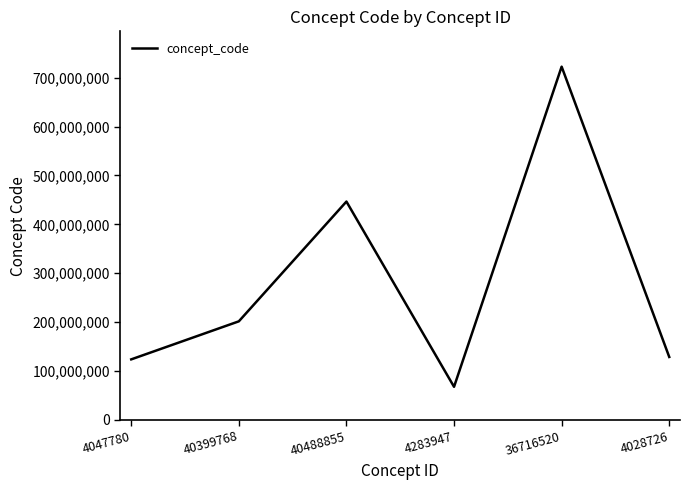

What is the average value?

281938670